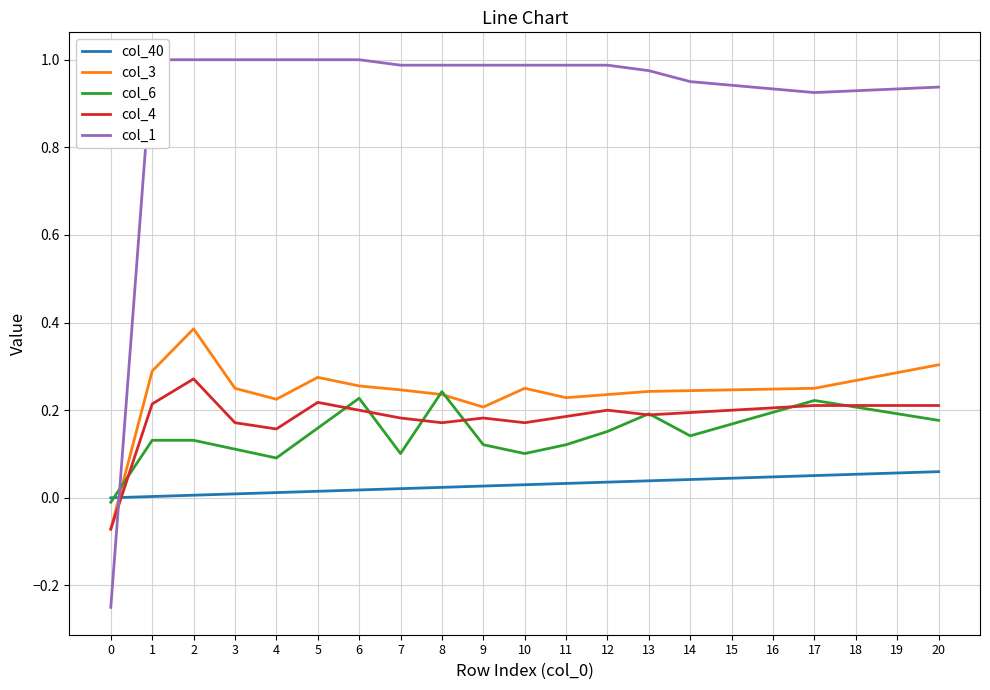

How many lines are shown in the chart?

5